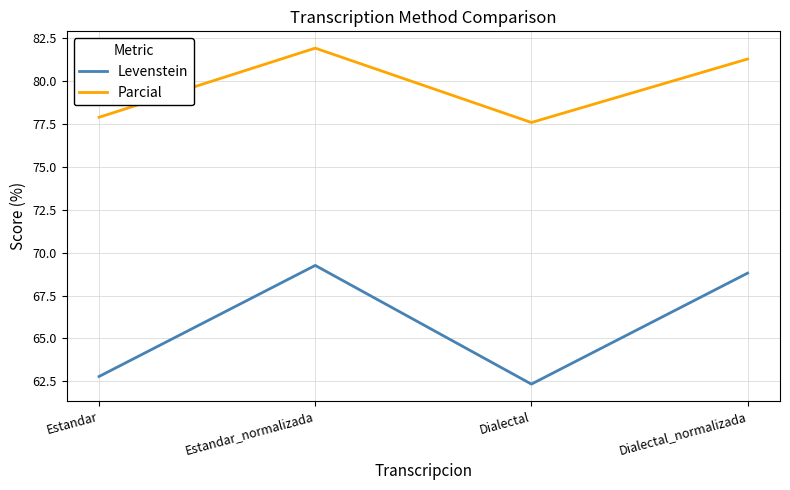

At Estandar_normalizada, list the series in order from largest to smallest.

Parcial, Levenstein